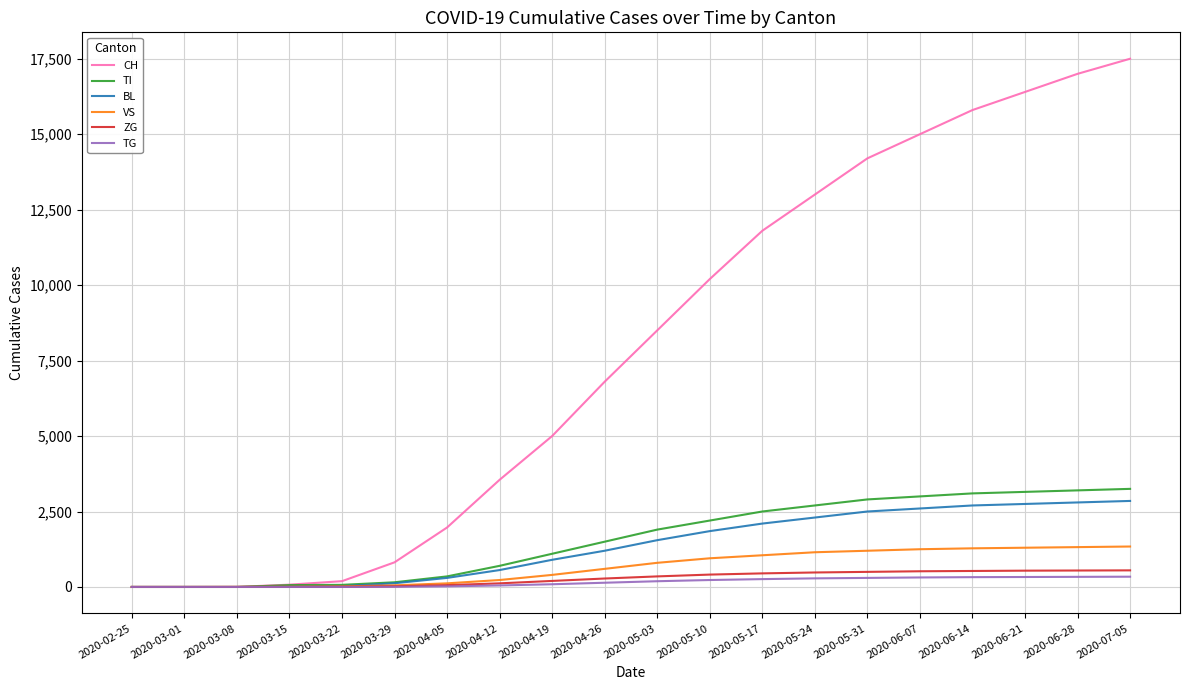

What position from the right is 2020-06-21?

3